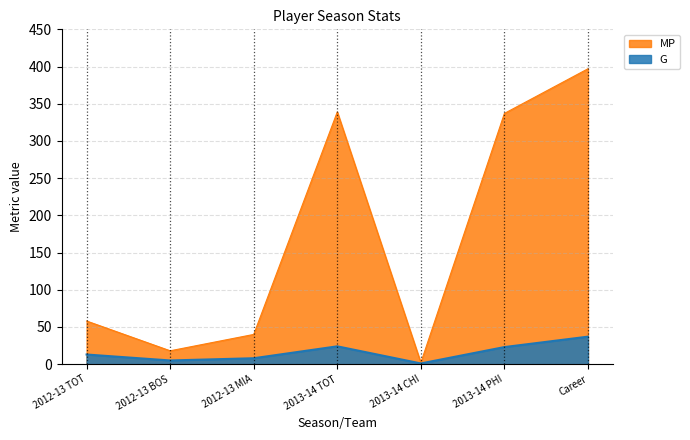

List the series in order of their peak value, lowest first.

G, MP